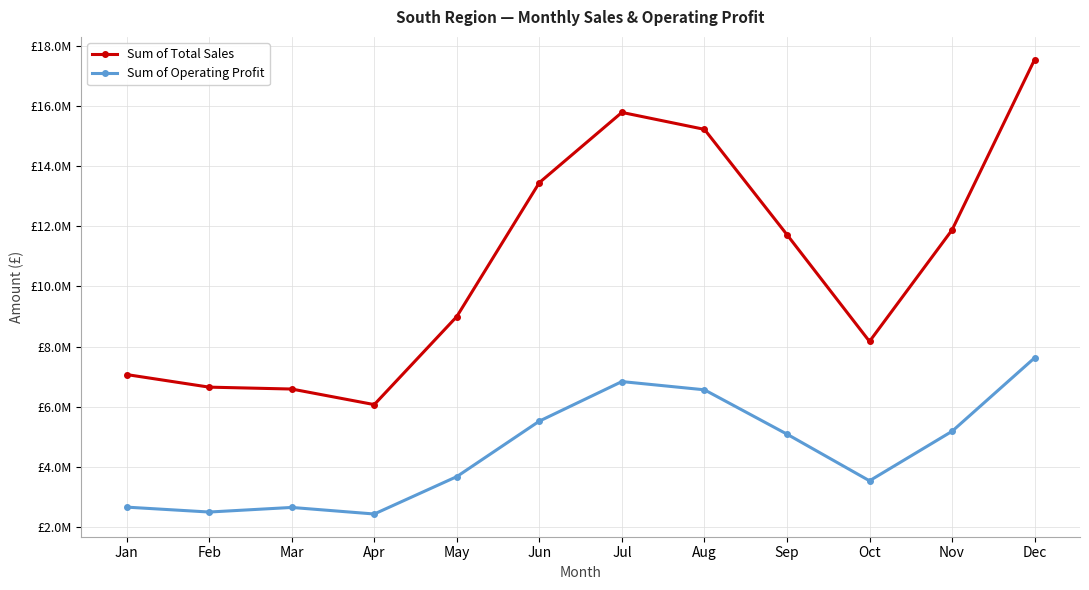

Is it true that Sum of Total Sales equals 15227500.0 at Aug?

True